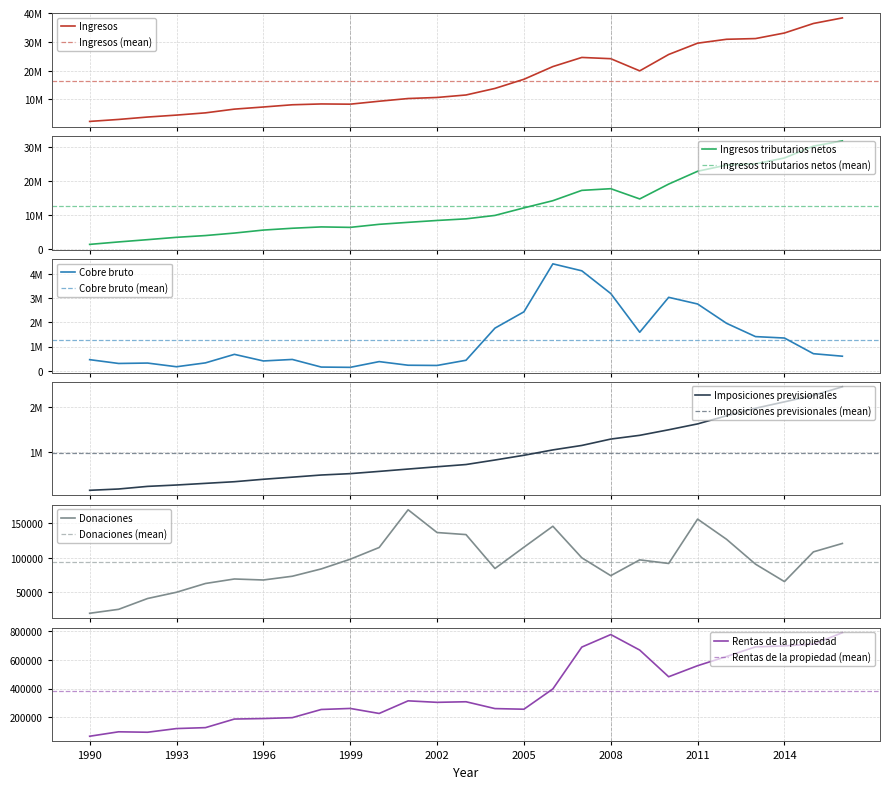

What is the value of the Ingresos point at the 6th from the left?

6618476